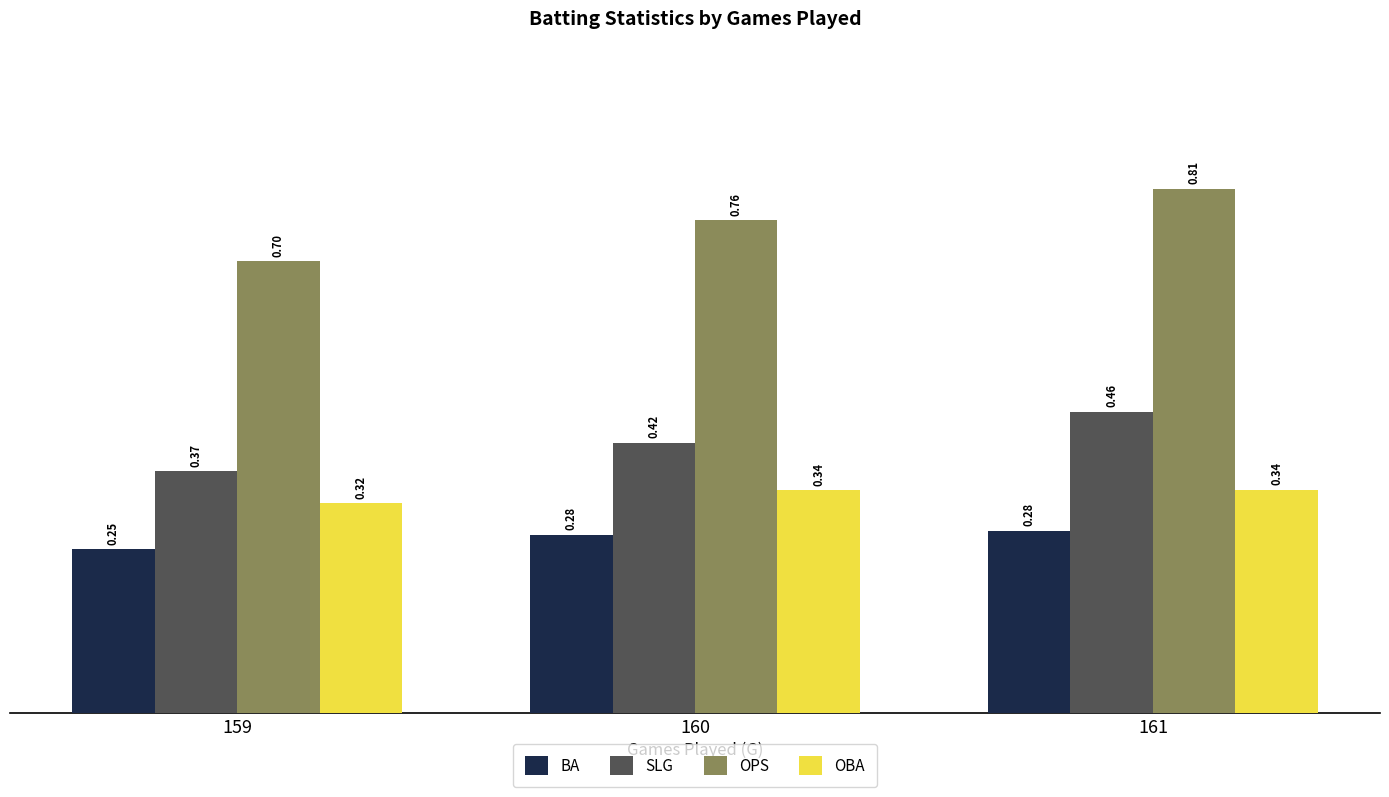

The value of OBA at 159 is 0.6. True or false?

False